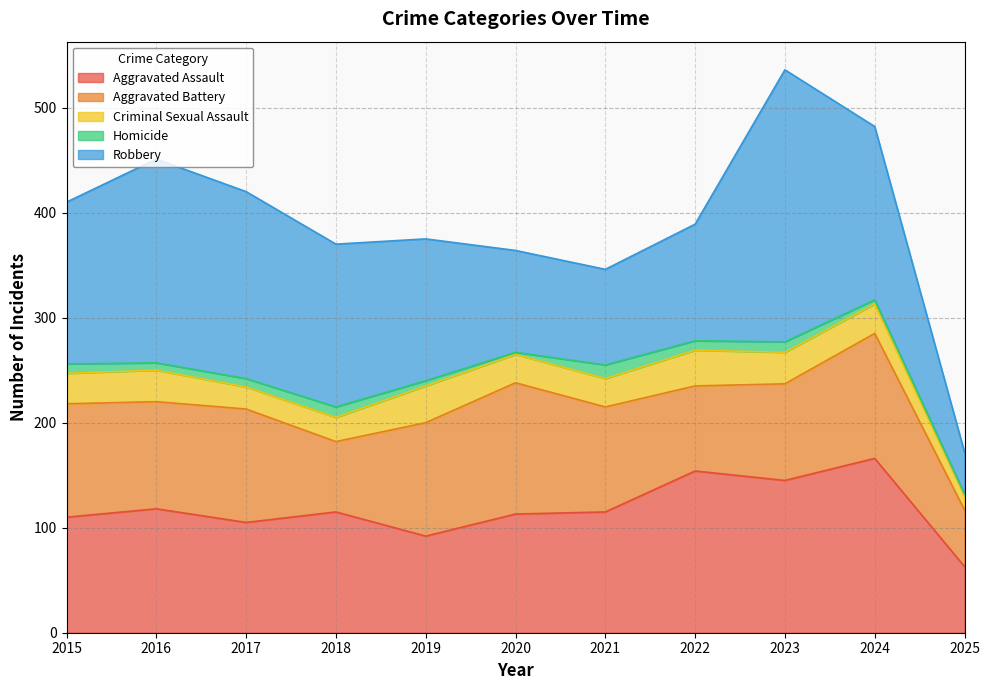

The Aggravated Assault series shows 271 at 2022. True or false?

False